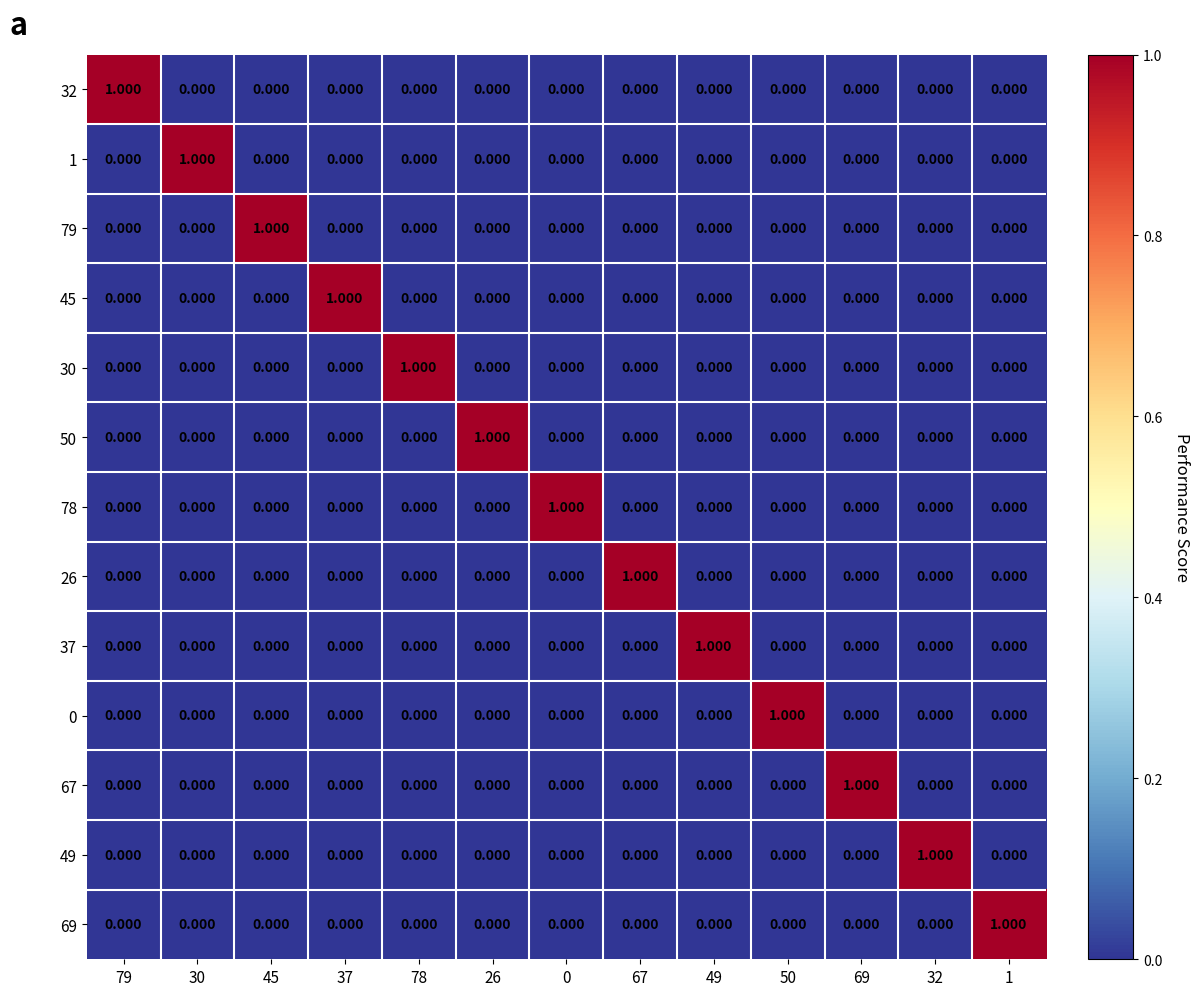

Is the value of 78 at 69 greater than the value of 45 at 37?

No